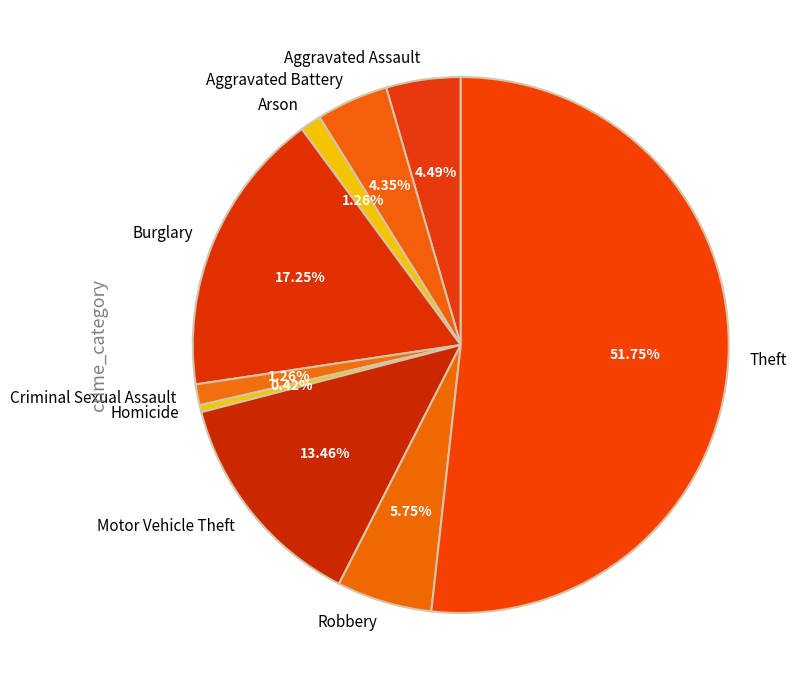

What is the largest slice in the pie chart?

Theft